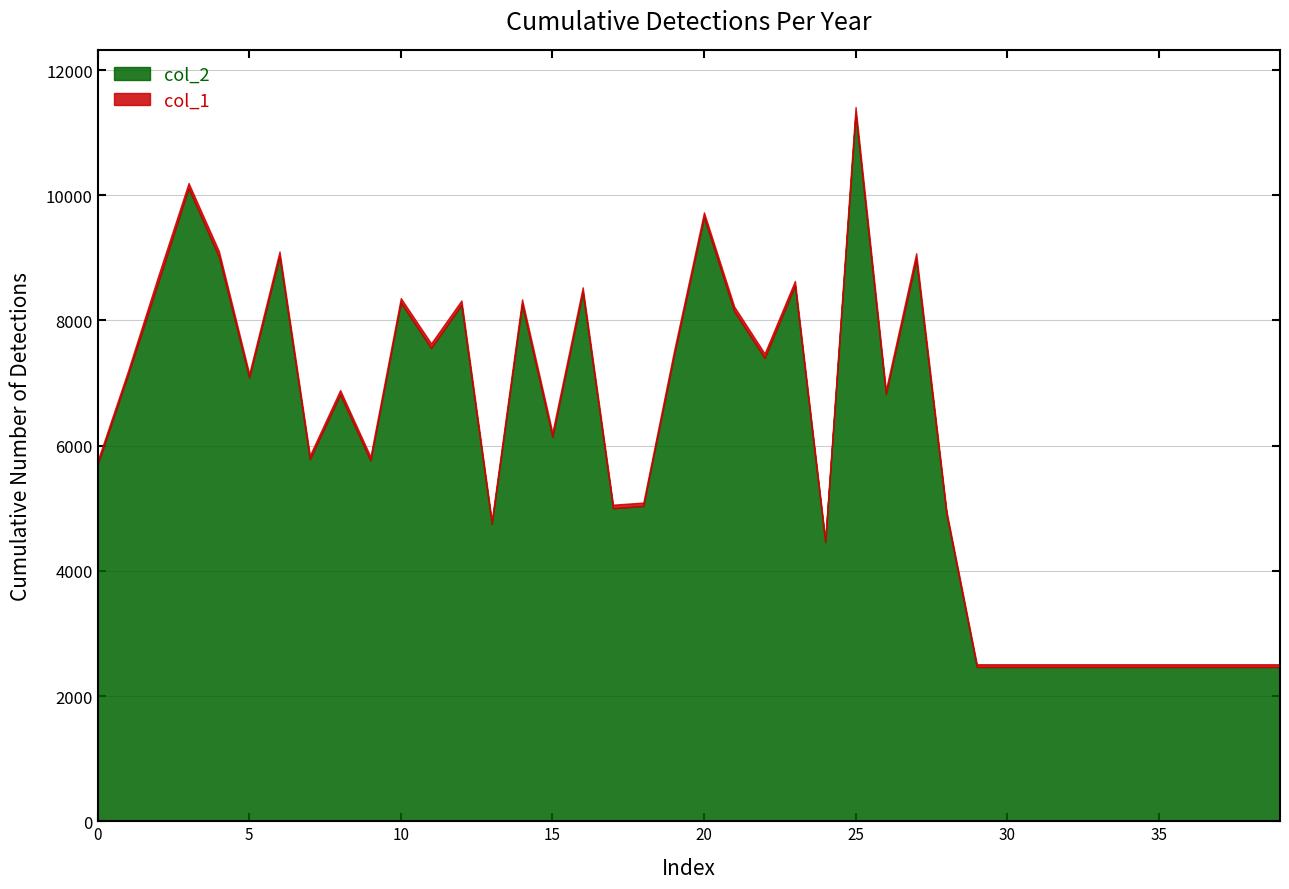

At which category does the chart reach its peak across all series?

25